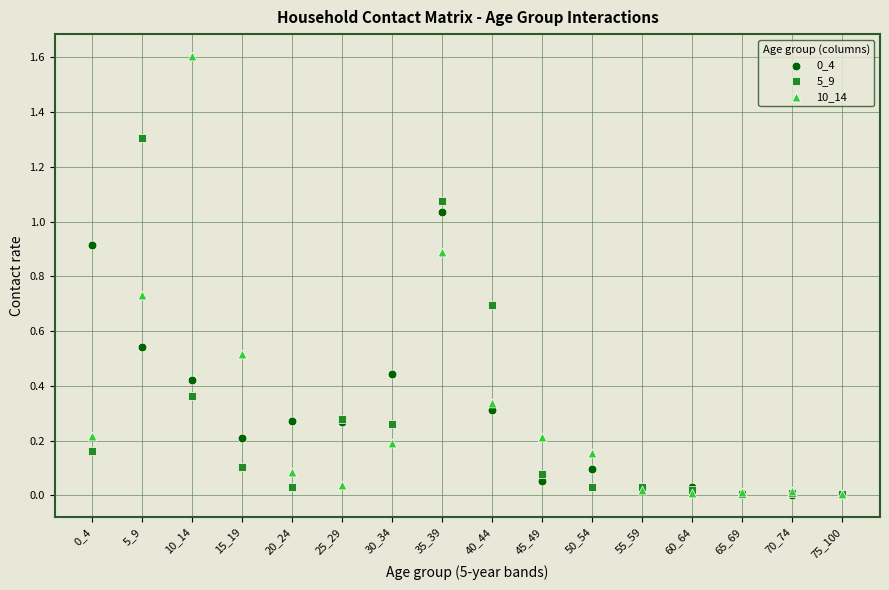

Which series has the largest Y range (max minus min)?

10_14